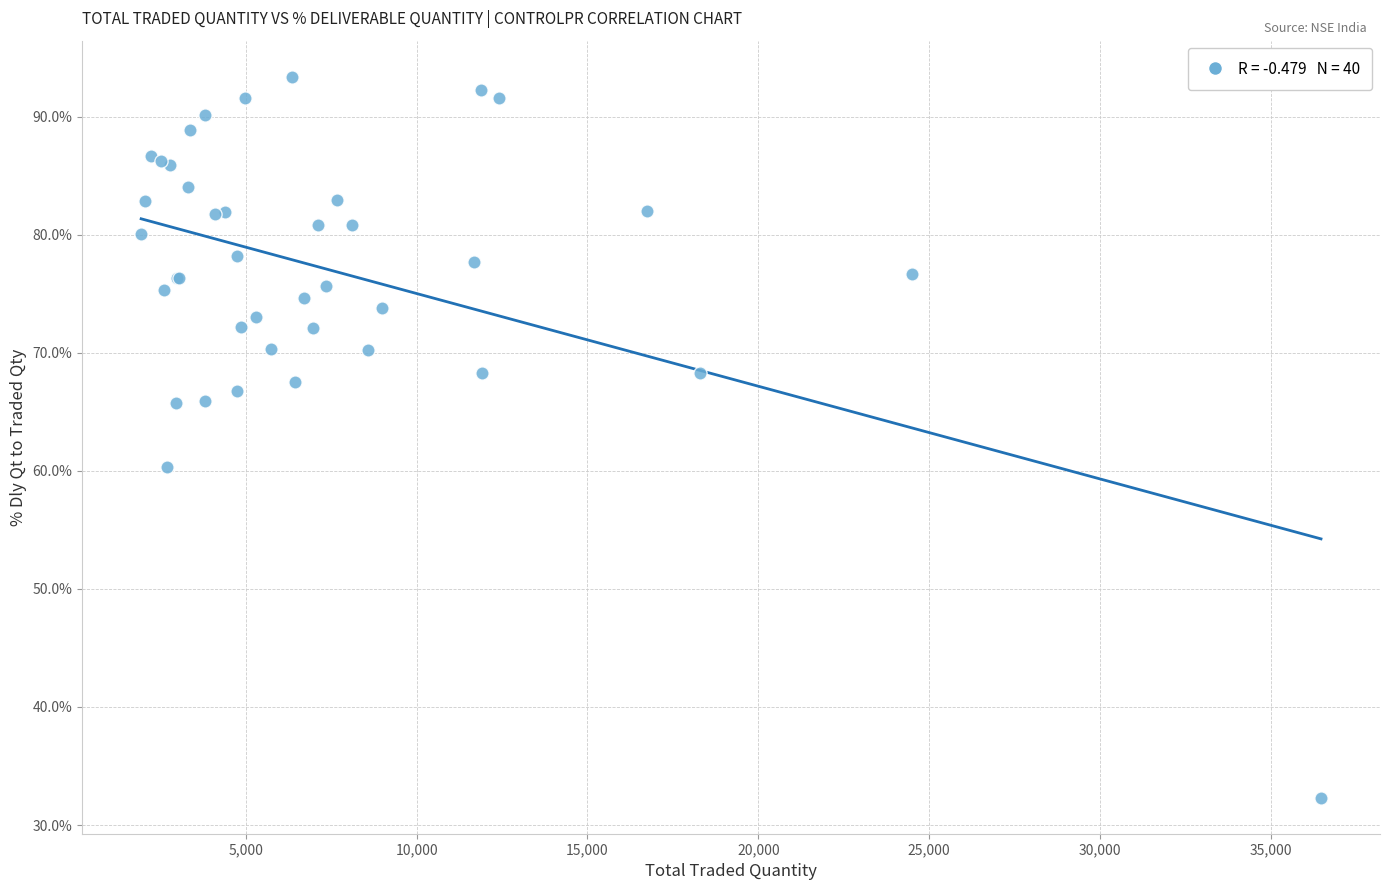

What Y value in the scatter plot is closest to 62?

60.3